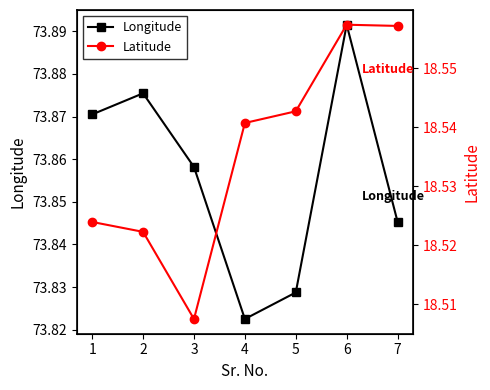

How many Latitude values are between 18 and 19?

7